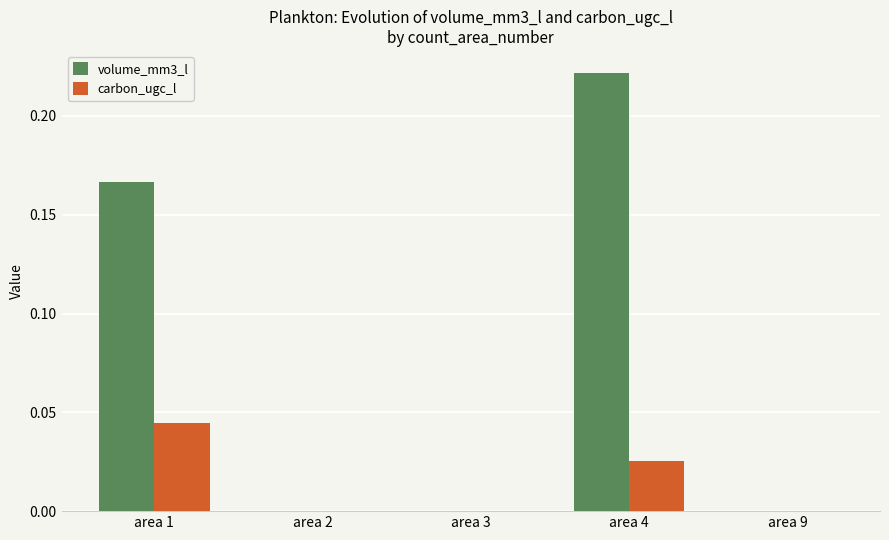

The volume_mm3_l series shows -0.1 at area 3. True or false?

False